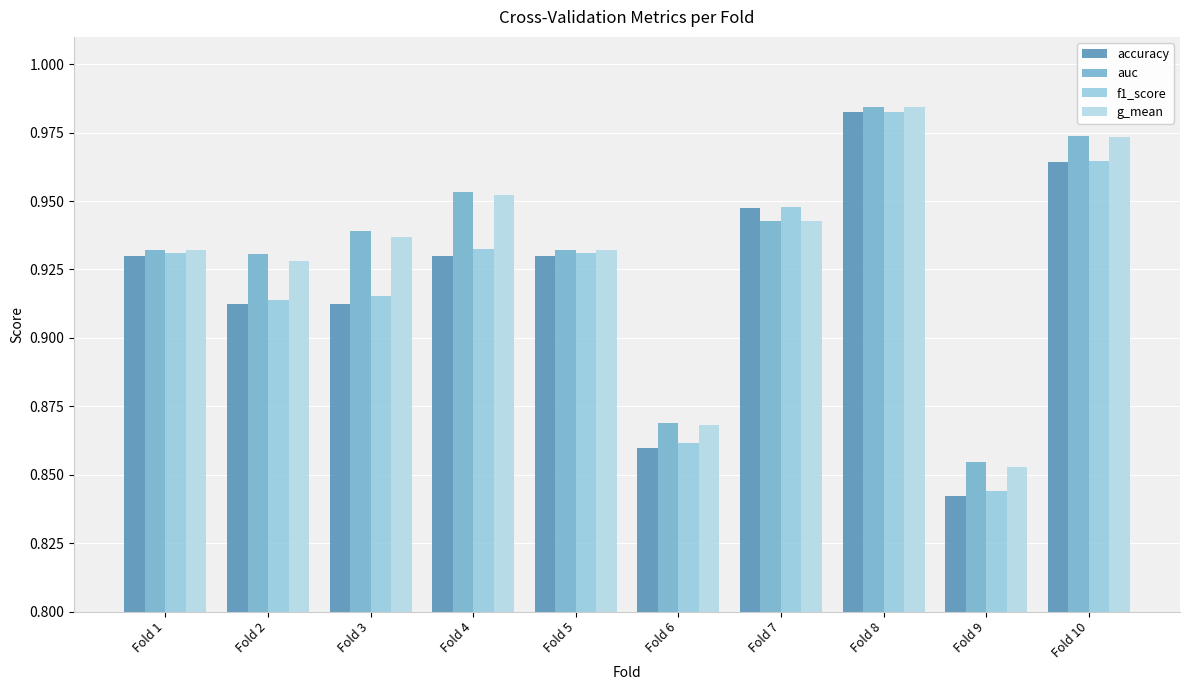

Which category has the lowest value in the g_mean series?

Fold 9